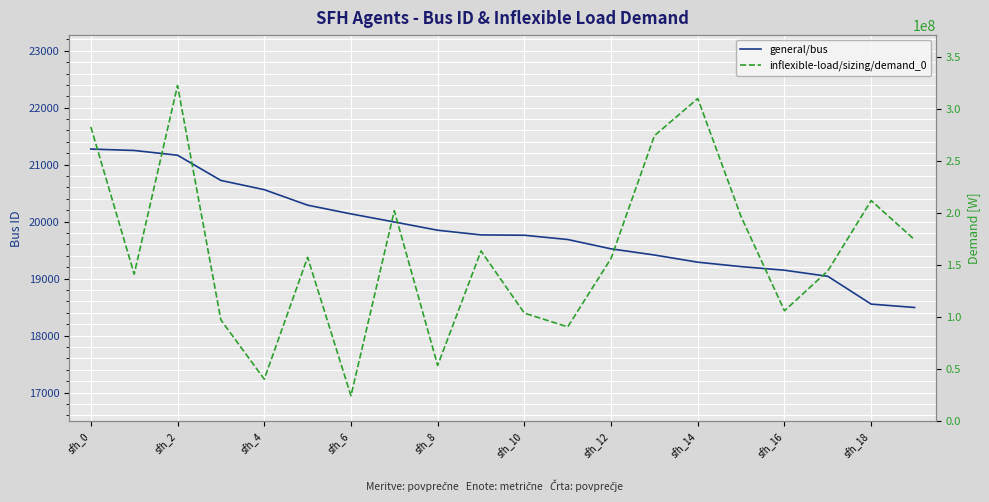

What is the highest value of the general/bus series?

21274